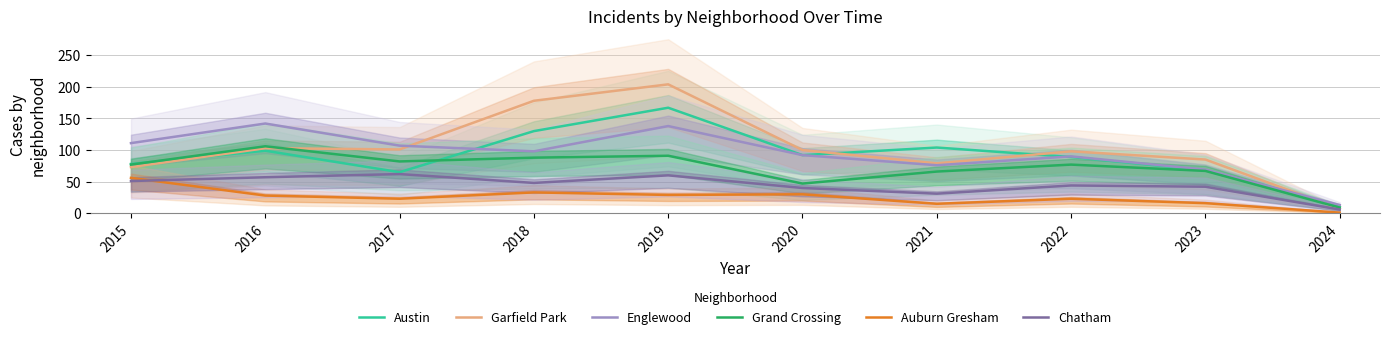

Is this an area chart (filled region under the line)?

No